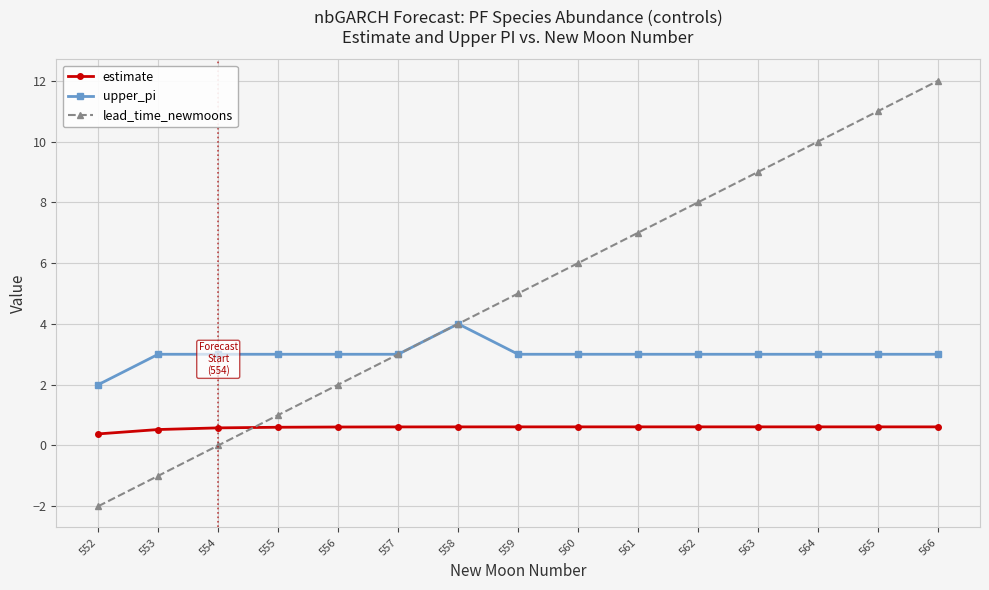

Which series has the widest spread of values?

lead_time_newmoons